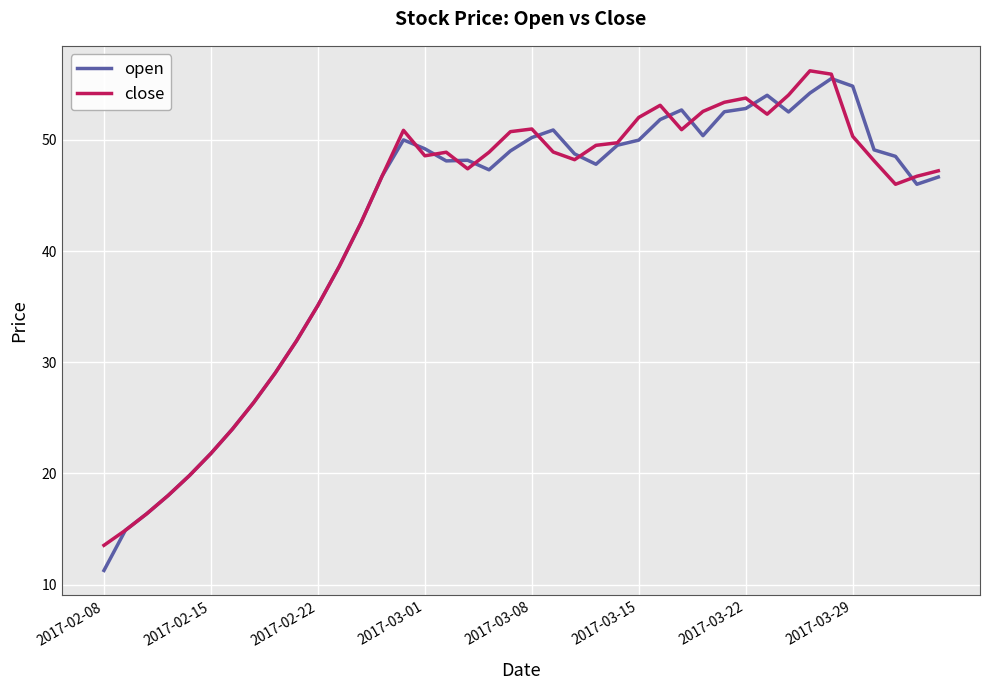

What is the greatest value displayed?

56.2